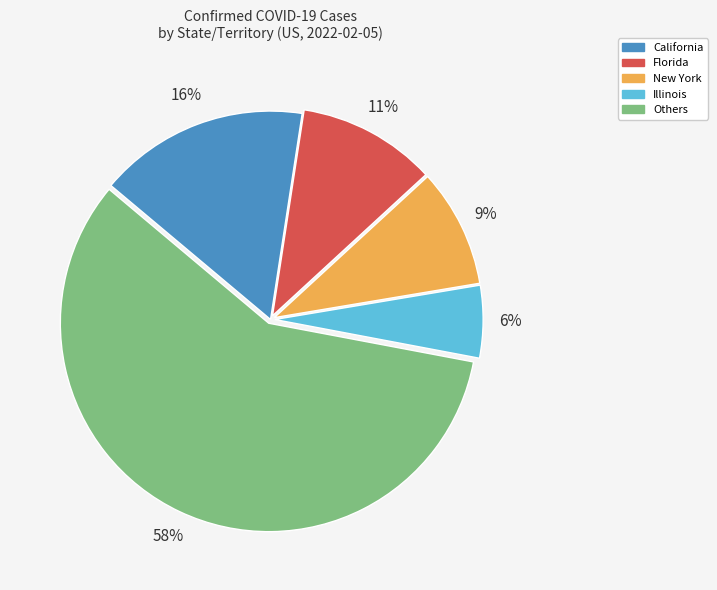

Is there any slice that represents more than half of the pie?

Yes